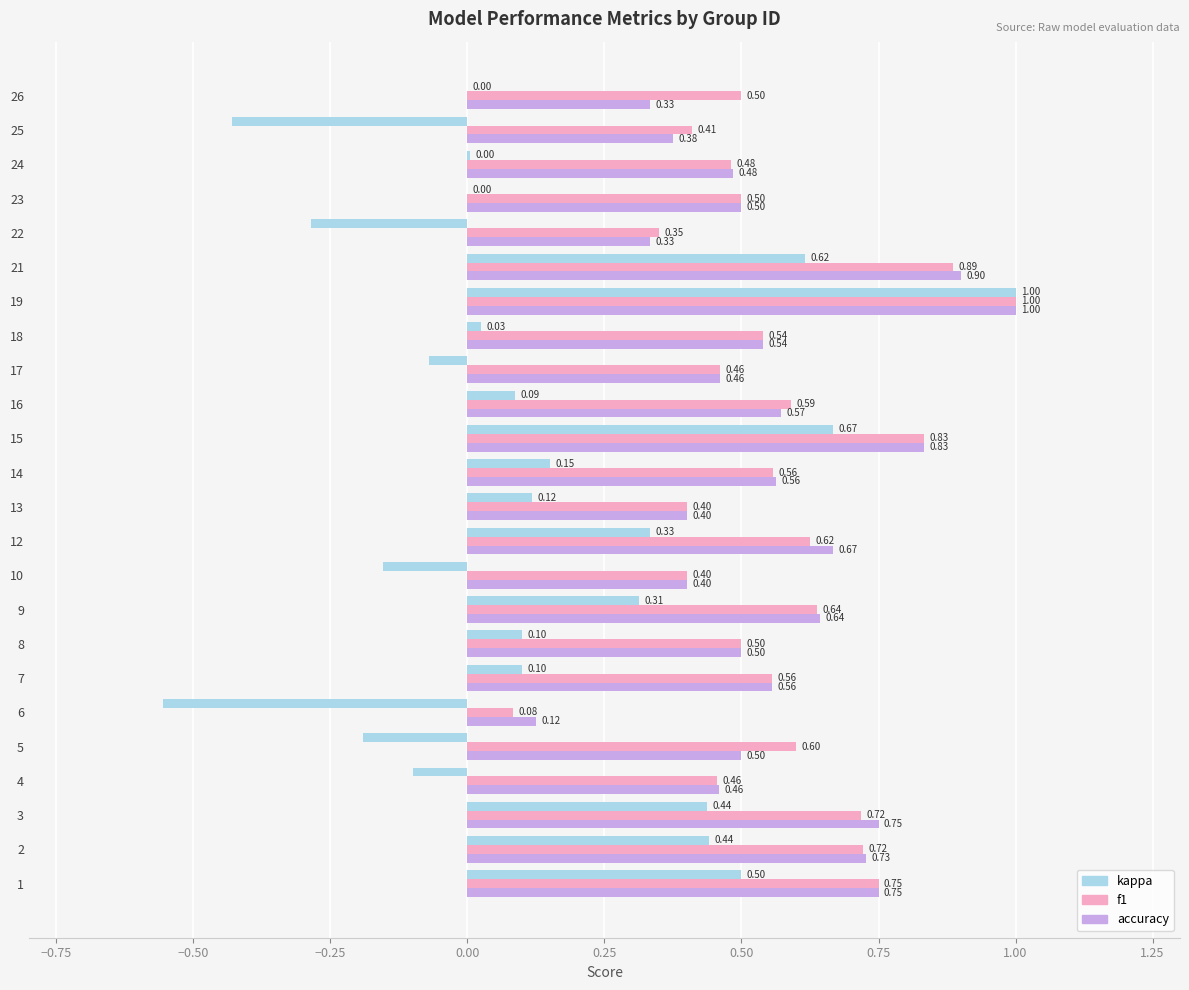

Between 1 and 6, which series saw the biggest shift?

kappa